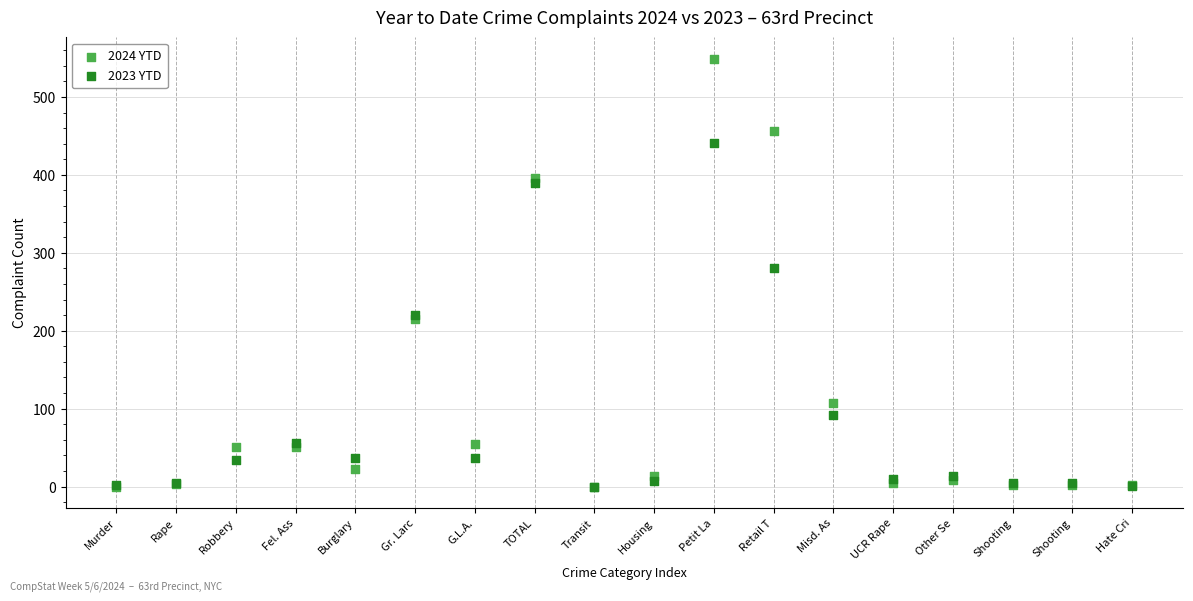

In the 2024 YTD series, what Y value is closest to 274?

215